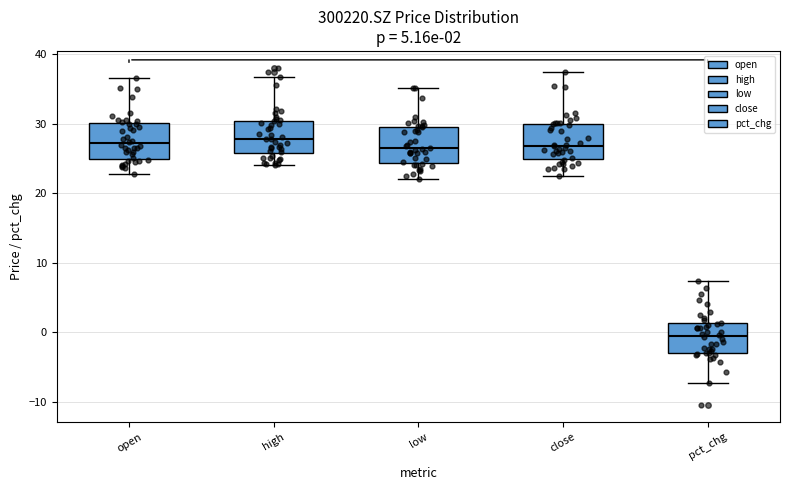

Which box has the lowest median line?

pct_chg